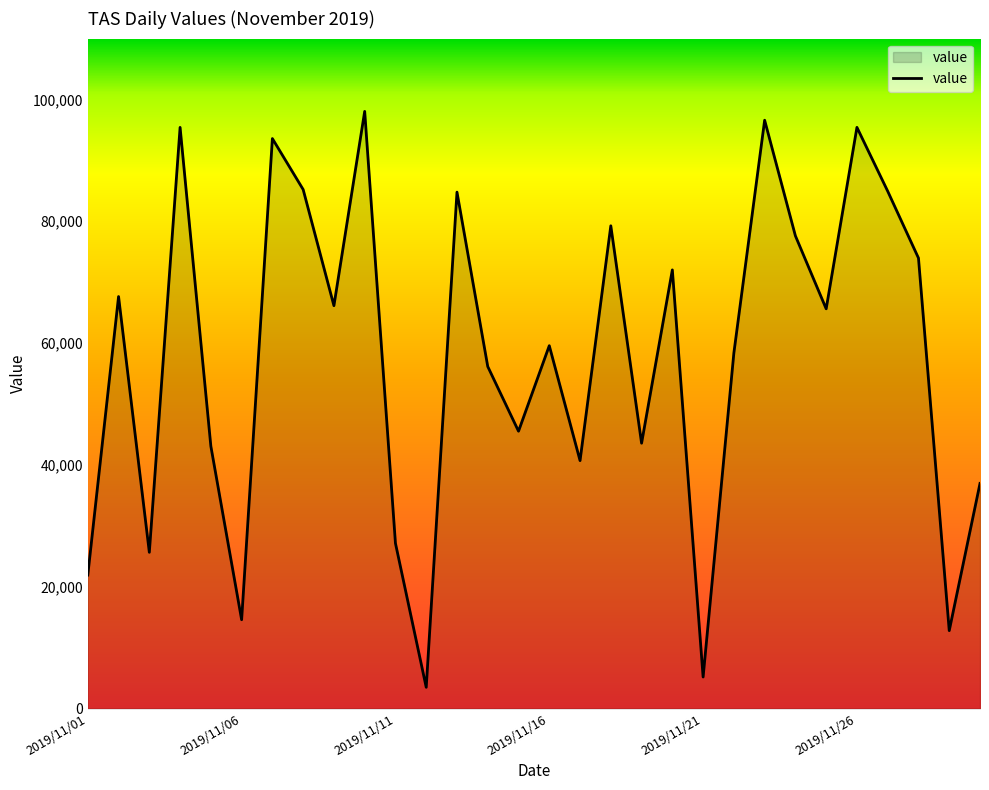

What is the difference between the maximum and minimum values?

94561